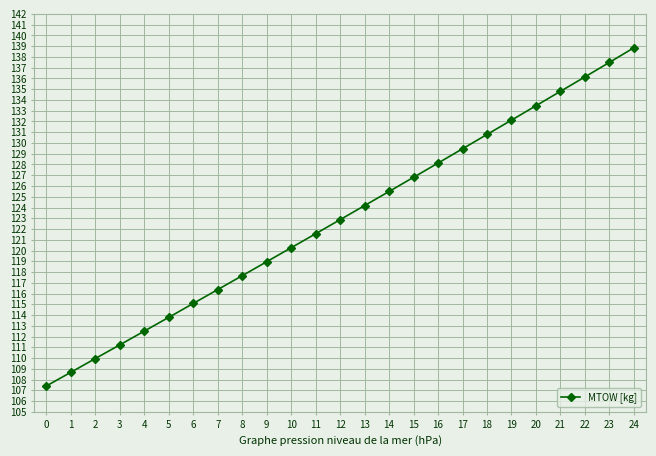

Between 22 and 7, which is larger?

22